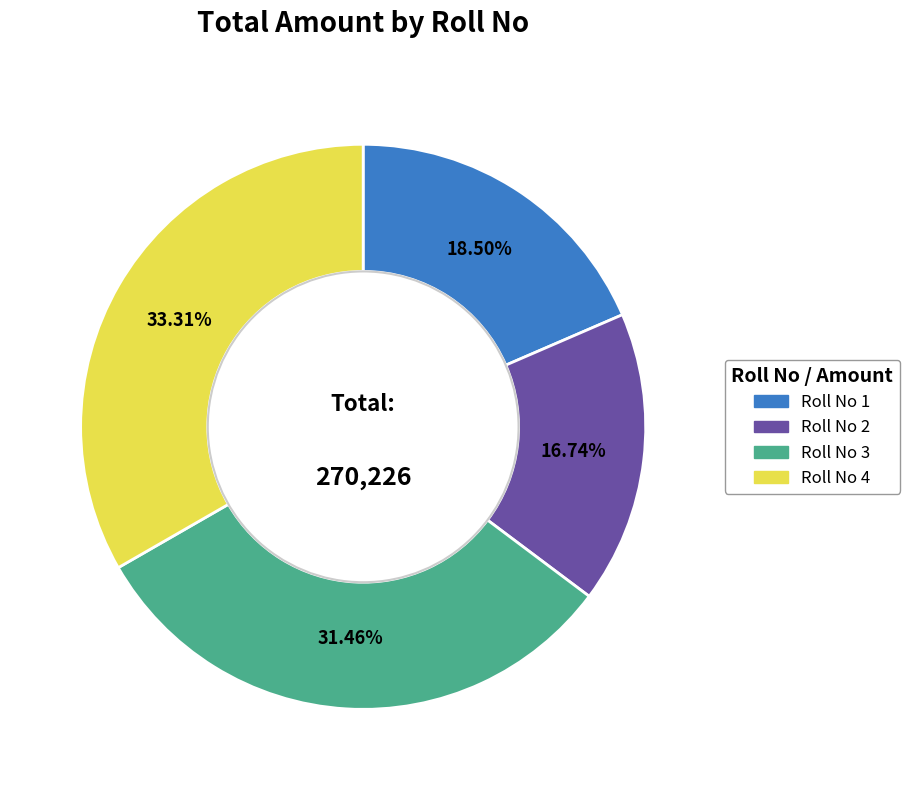

Does Roll No 1 account for over 50% of the chart?

No